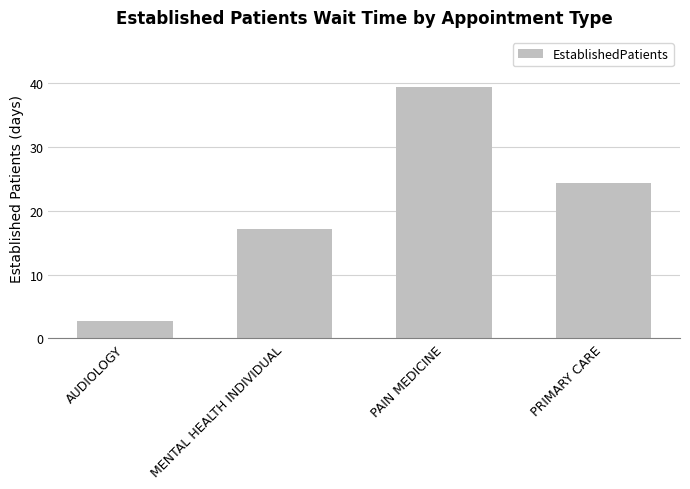

Does the chart contain stacked bars?

No